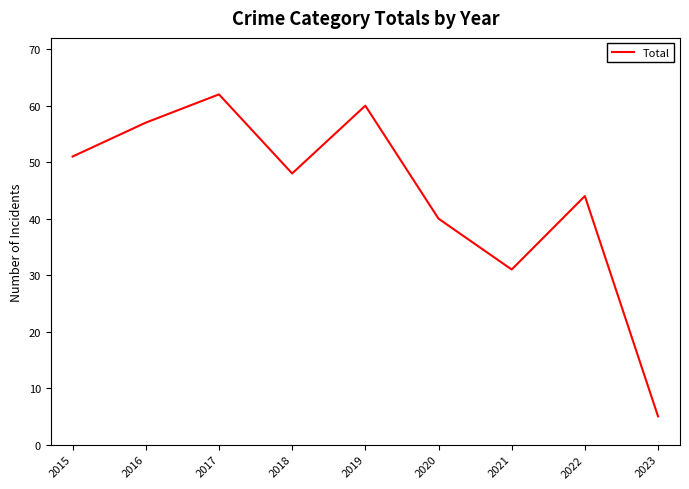

What is the sum of the values at 2017 and 2015?

113